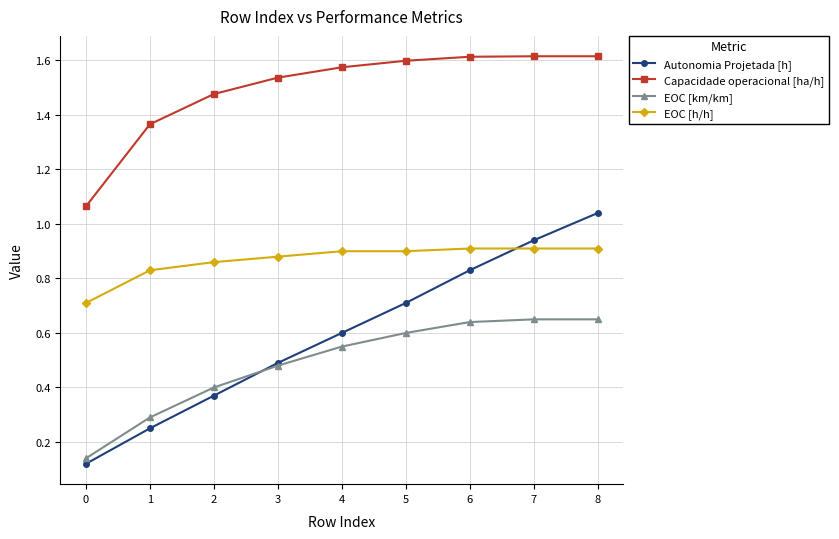

Which series has the largest range (max minus min)?

Autonomia Projetada [h]